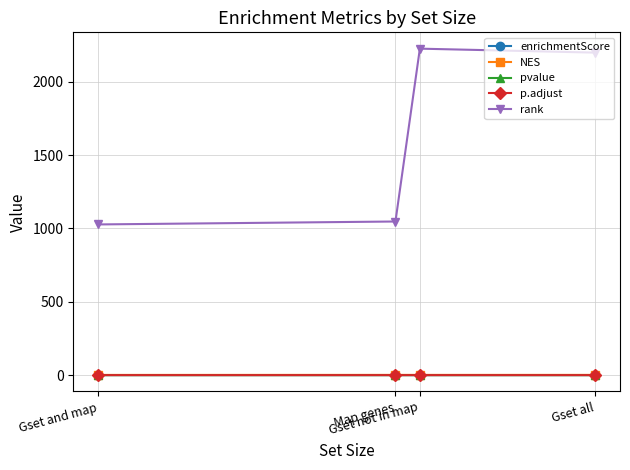

Which series has the largest total across all categories?

rank